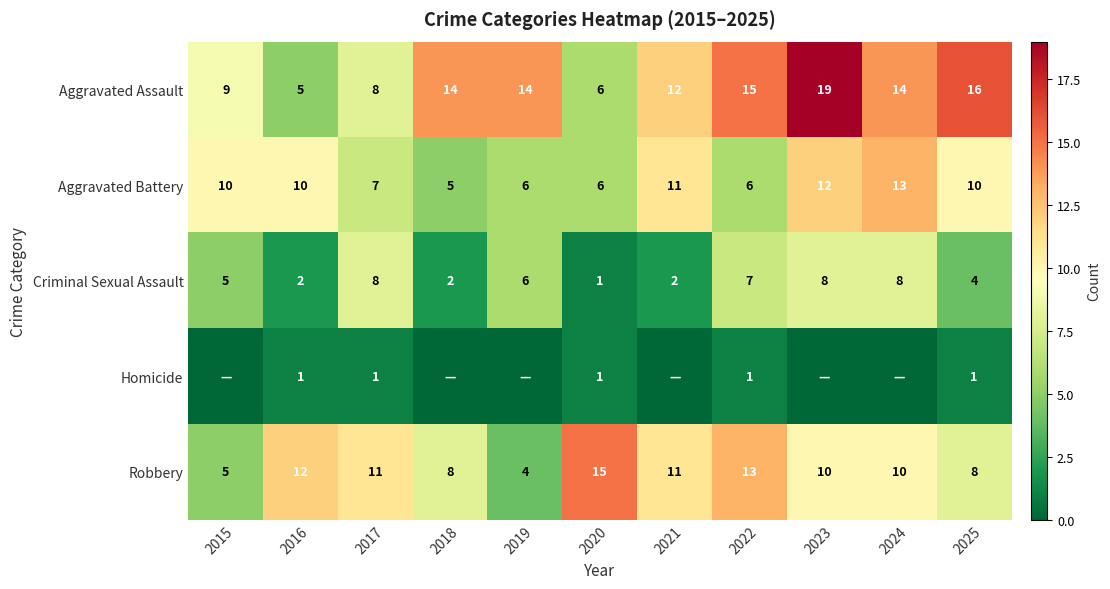

Between 2025 and 2023, which is larger?

2023